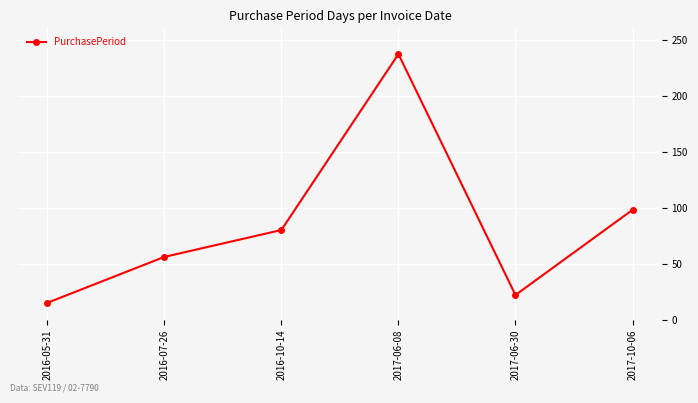

What position from the right is 2017-06-30?

2